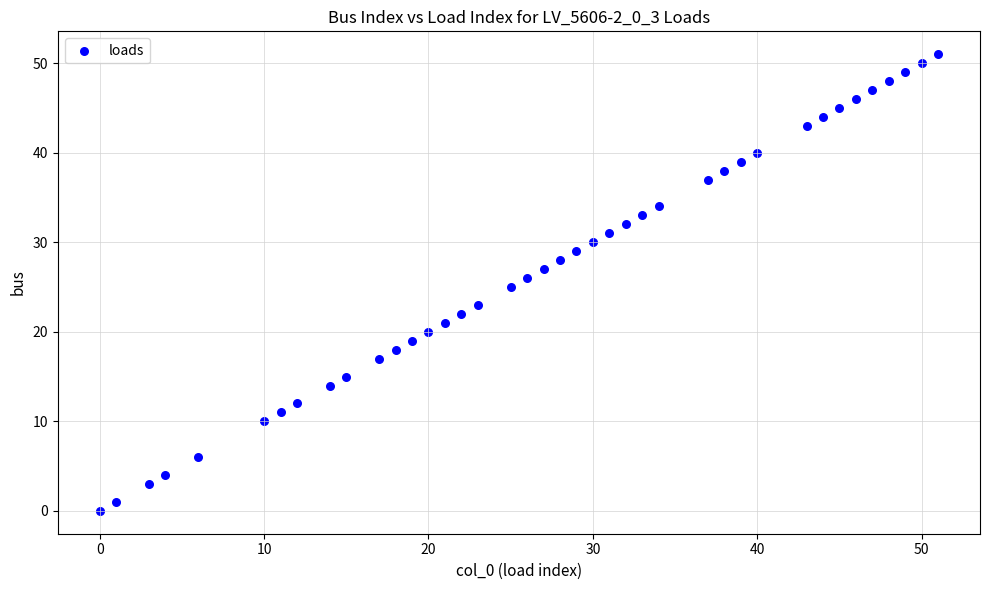

What is the range of X values (max minus min)?

51